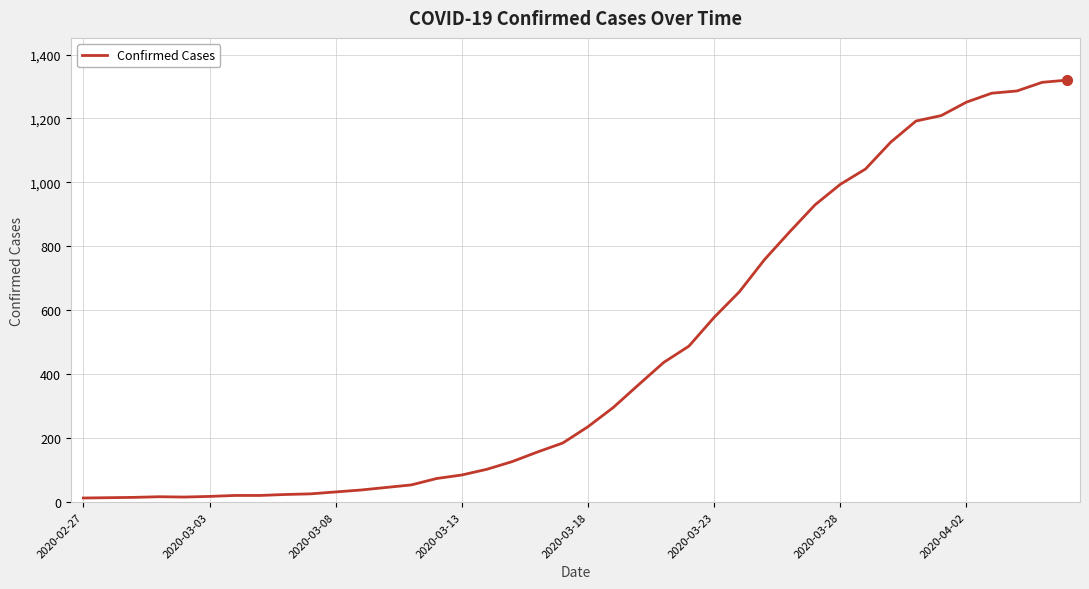

What is the smallest value displayed?

13